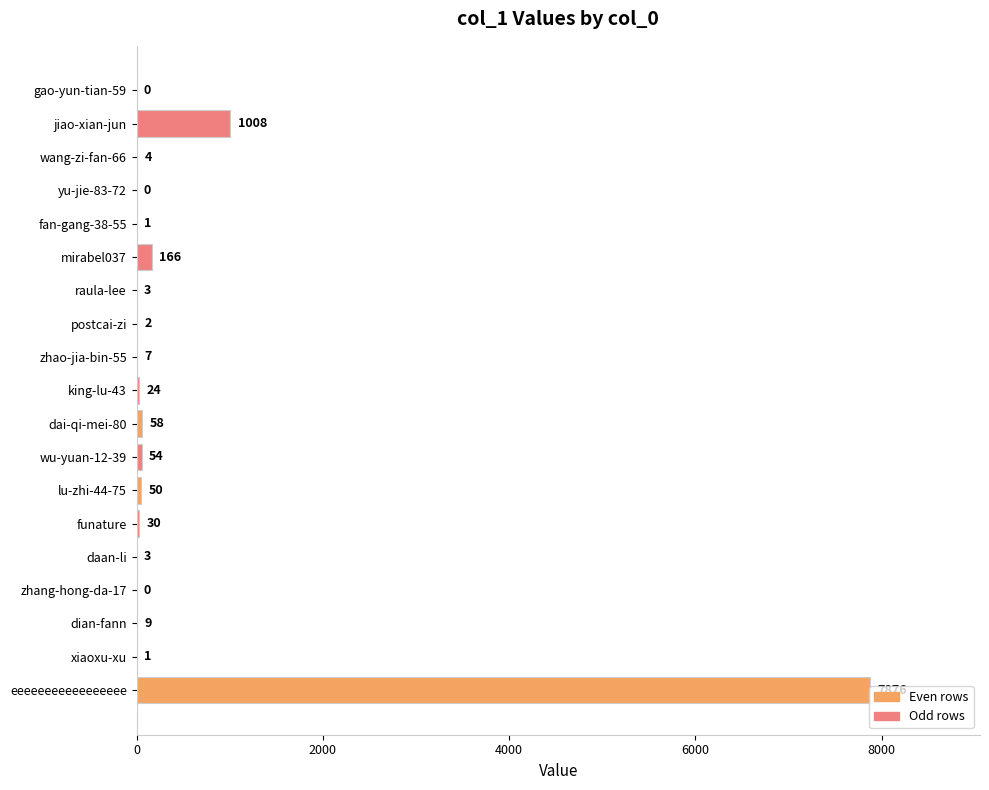

Is it true that the value at king-lu-43 is 24?

True